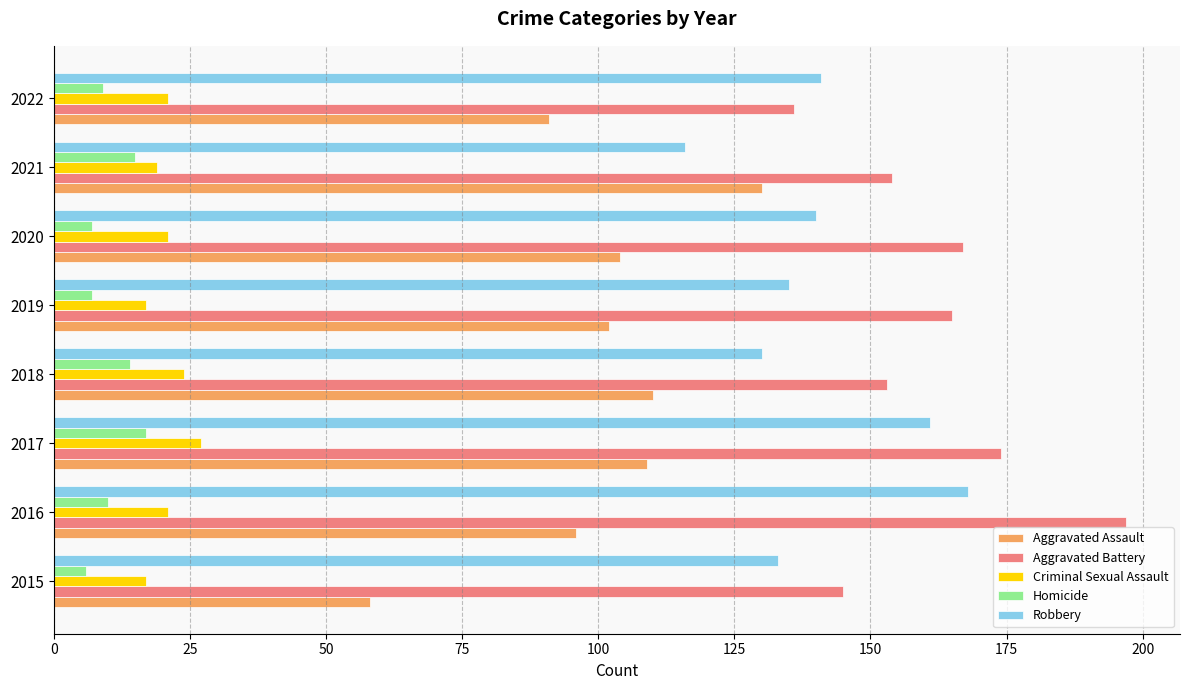

Read the Aggravated Battery value at 2021.

154